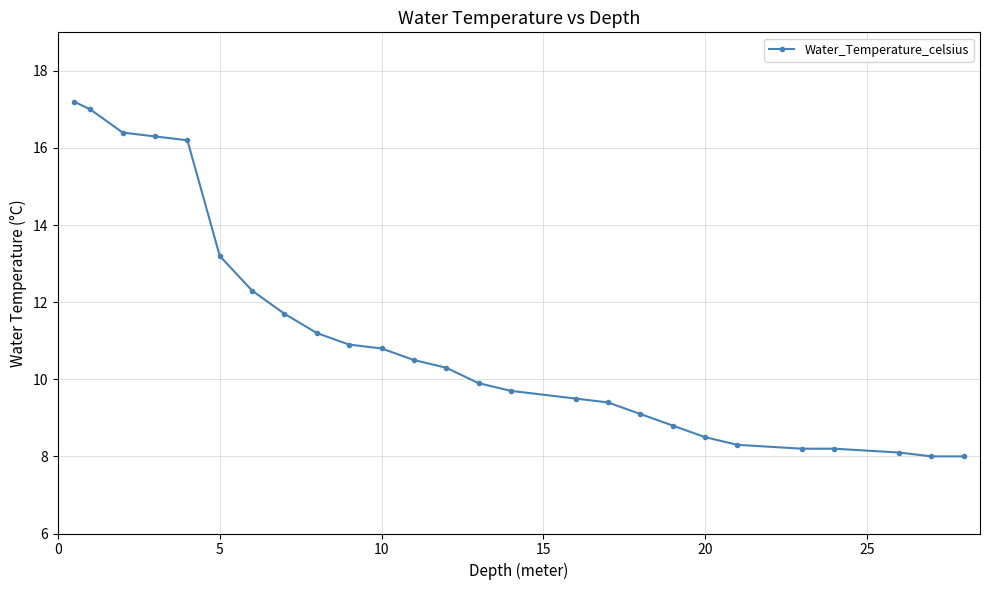

What is the minimum value shown in the chart?

8.0